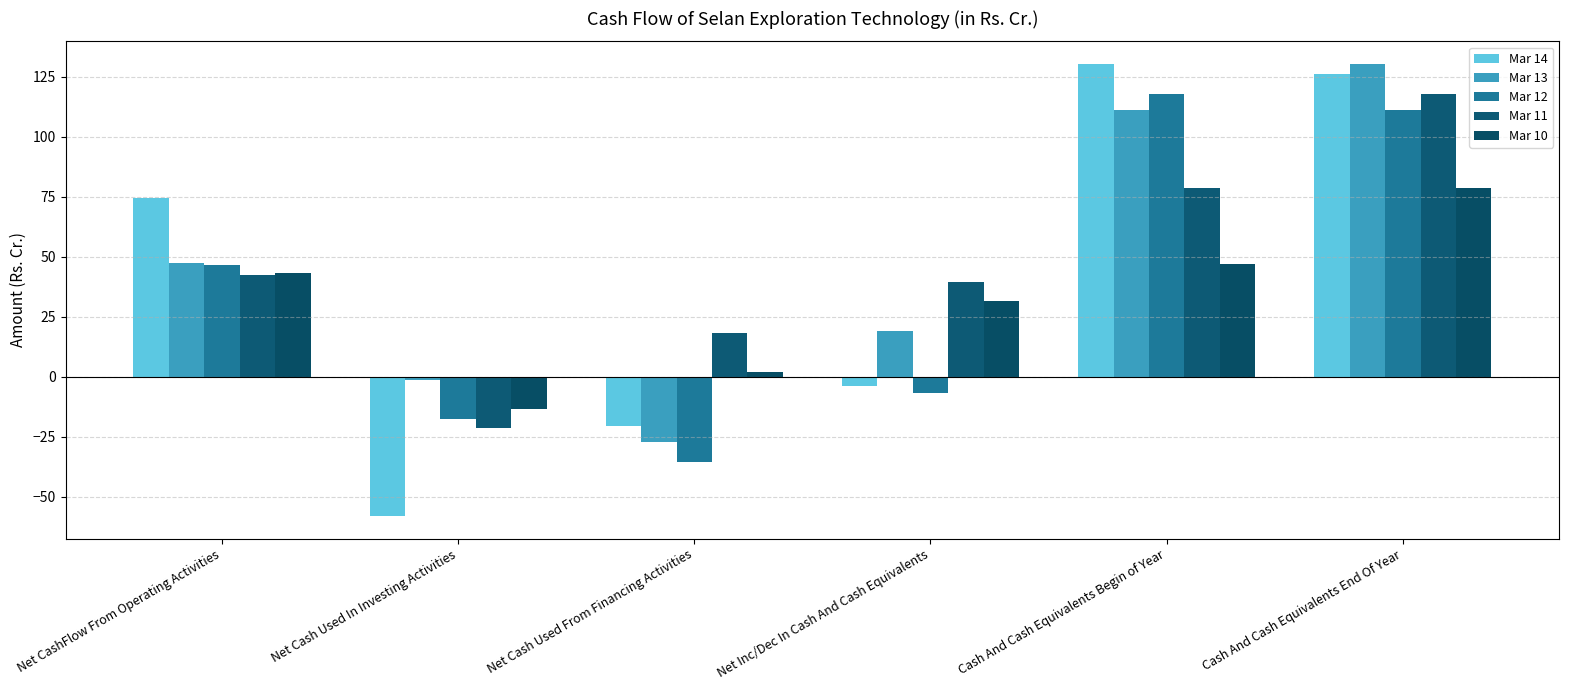

What is the total value across all series at Cash And Cash Equivalents End Of Year?

564.5